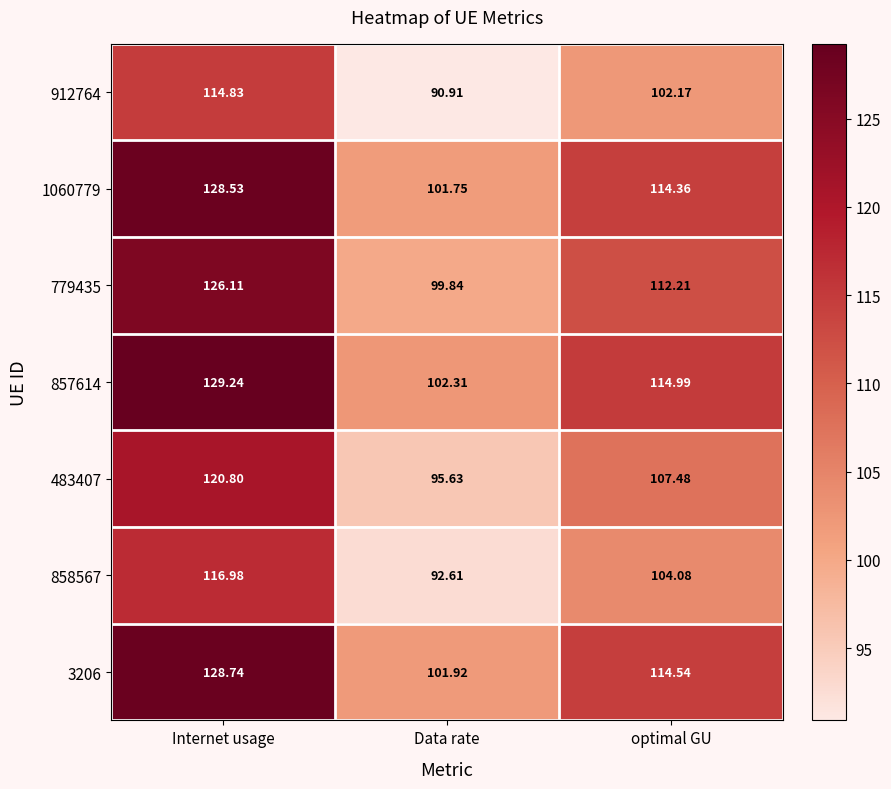

At which label is 1060779 closest to 115?

optimal GU